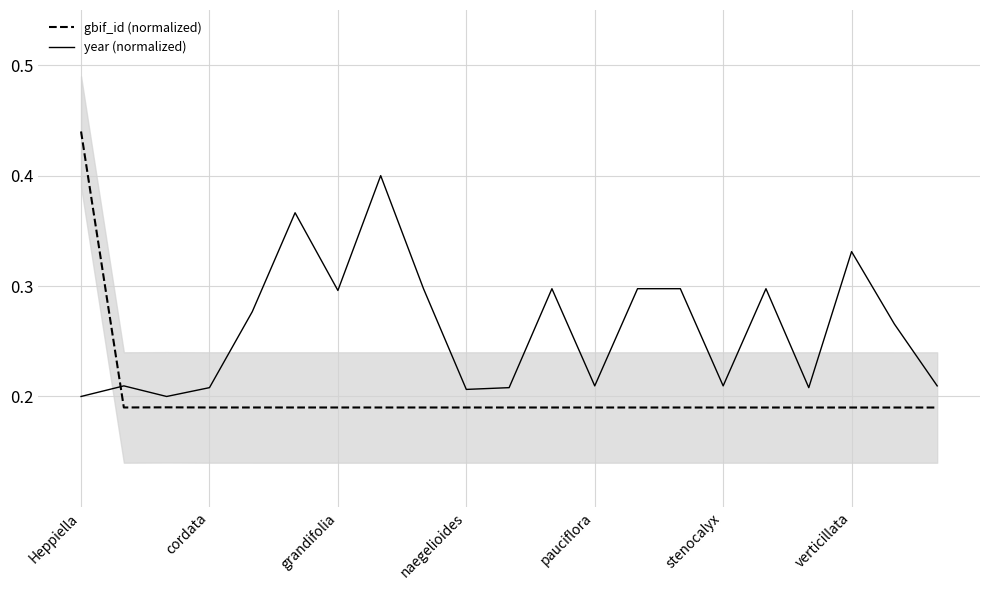

True or false: gbif_id (normalized) and year (normalized) cross at least once.

True